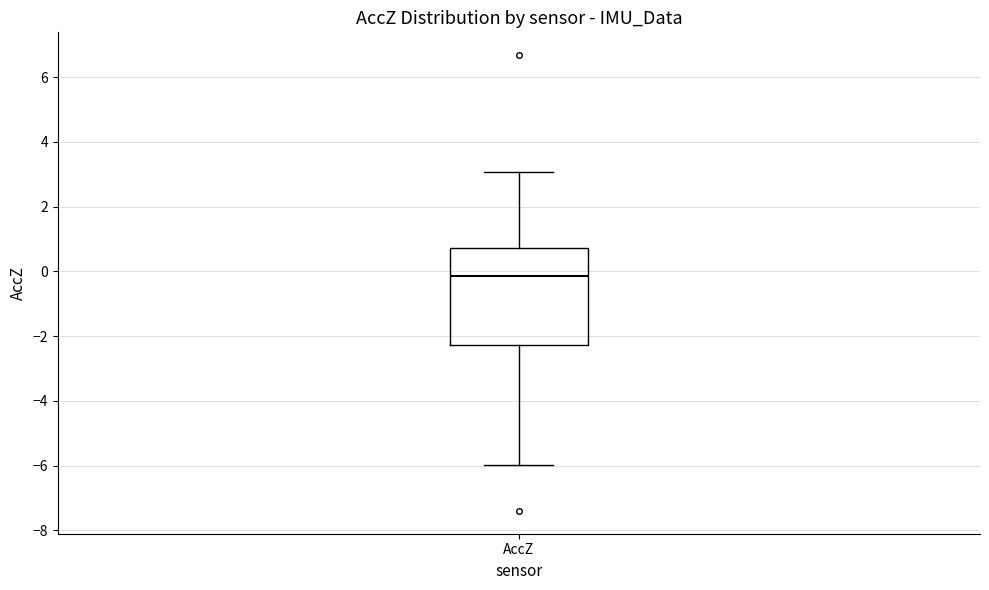

Read this box plot against the y-axis: the position of the median line, the range covered by the box, and the ends of both whiskers. The values are not printed on the chart, so give them approximately, as read against the axis.

median -0.2, box -2.2 to 0.8, whiskers -6.0 to 3.0